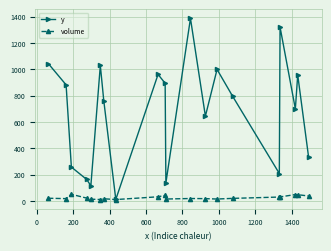

How many lines are shown in the chart?

2